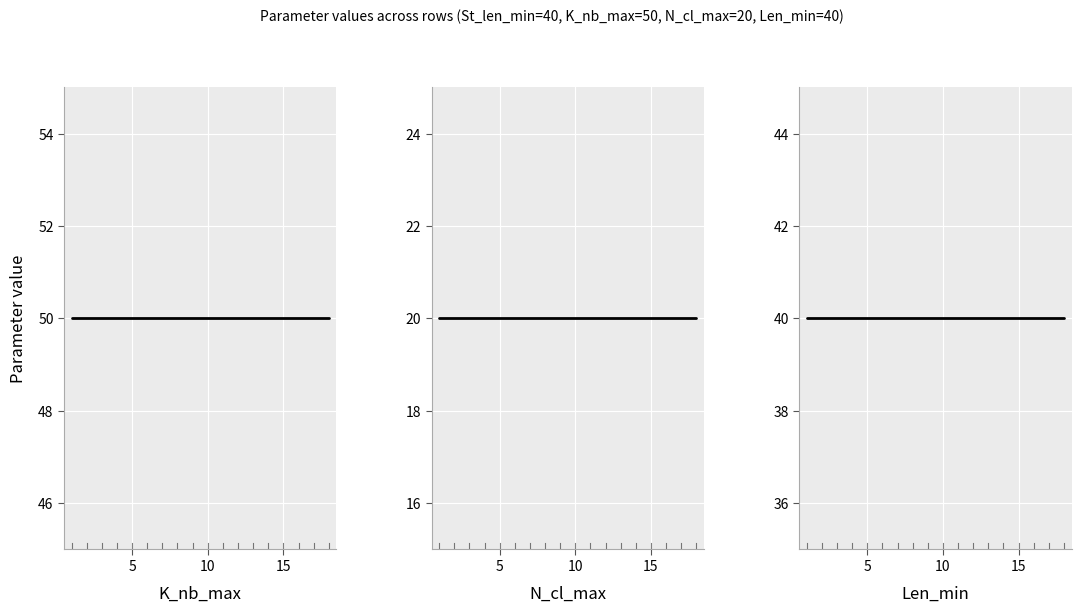

True or false: Len_min has more than 1 points higher than both neighbors.

False